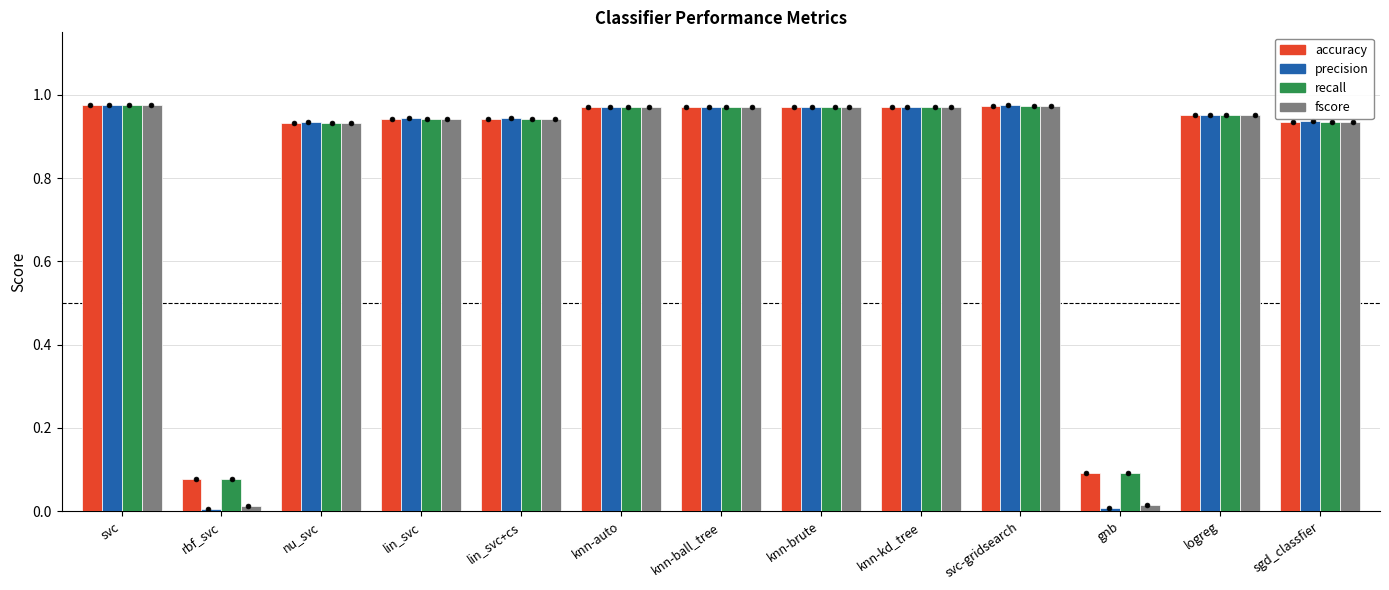

Is the value of fscore at sgd_classfier greater than the value of precision at knn-auto?

No